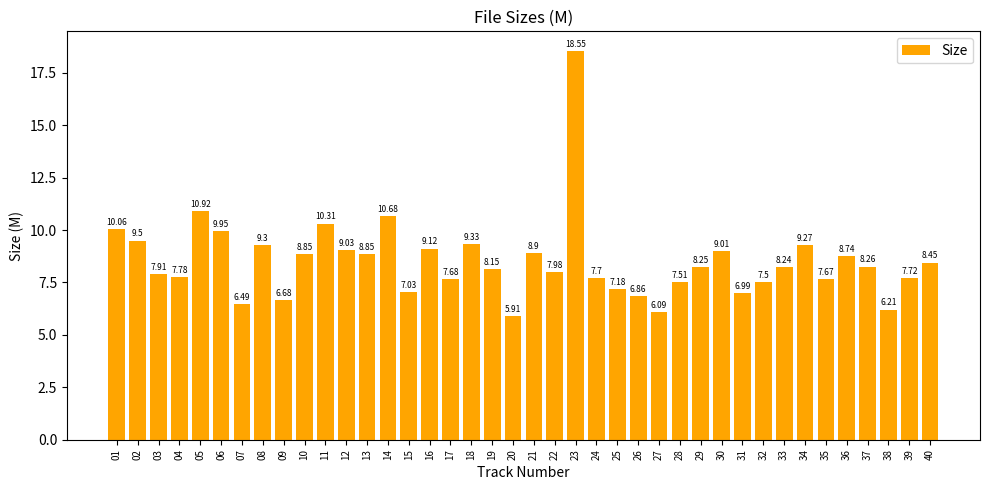

What is the ratio of the value at 14 to the value at 24?

1.4